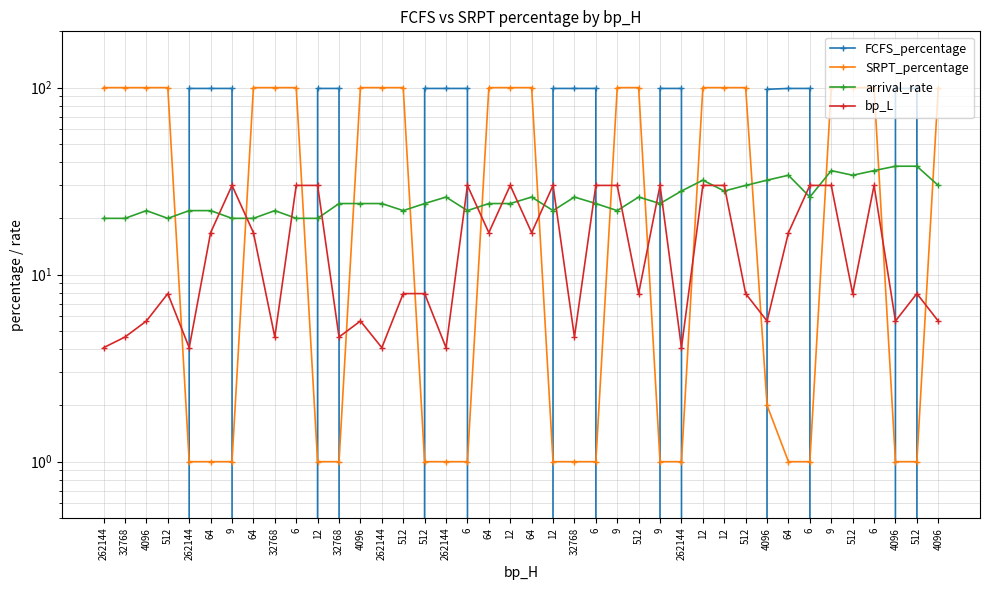

What value does the SRPT_percentage series have at 9?

1.0